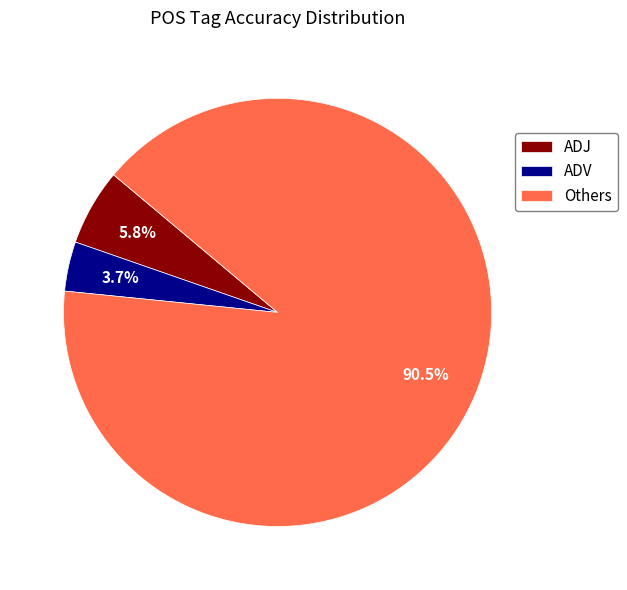

Between ADJ and ADV, which is larger?

ADJ